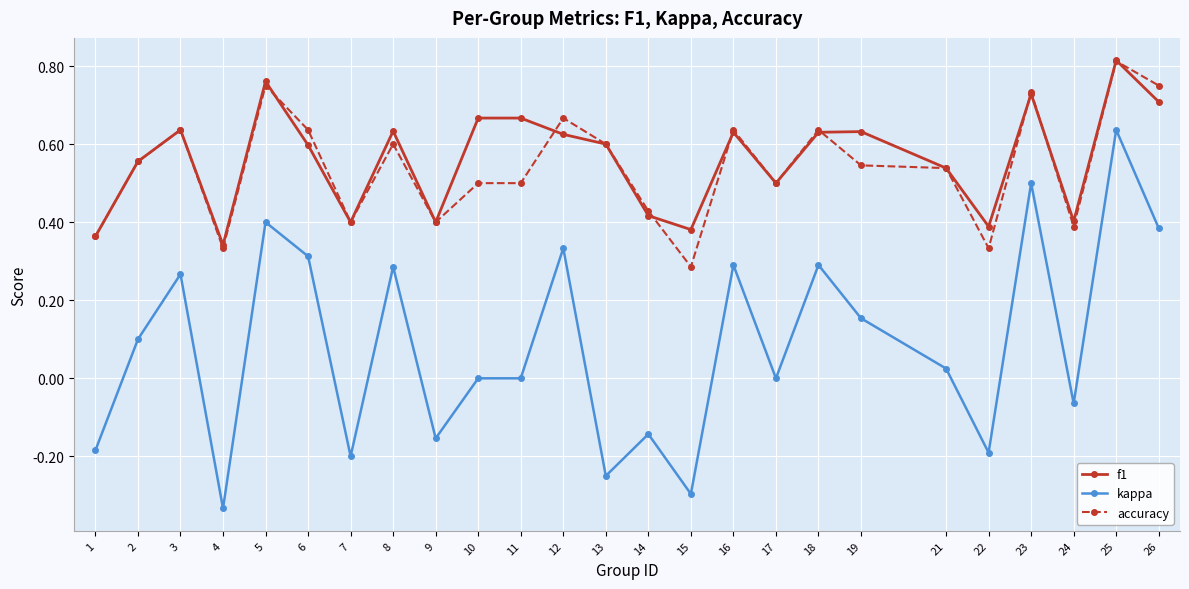

Which label corresponds to the largest value in the chart?

25